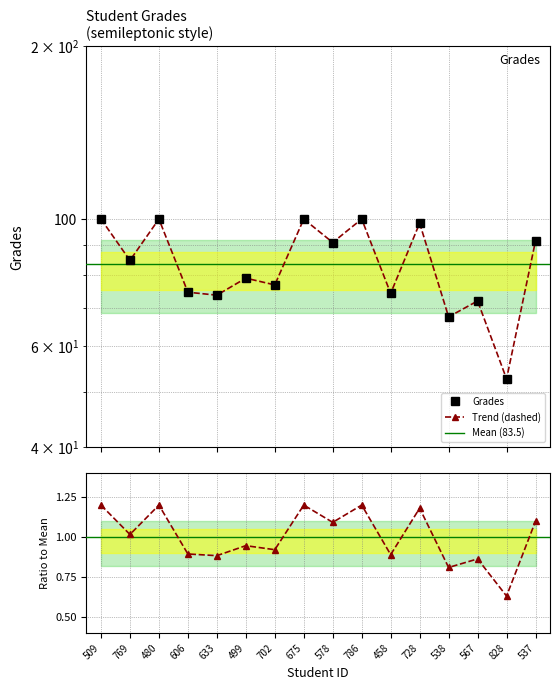

Which label corresponds to the smallest value in the chart?

828